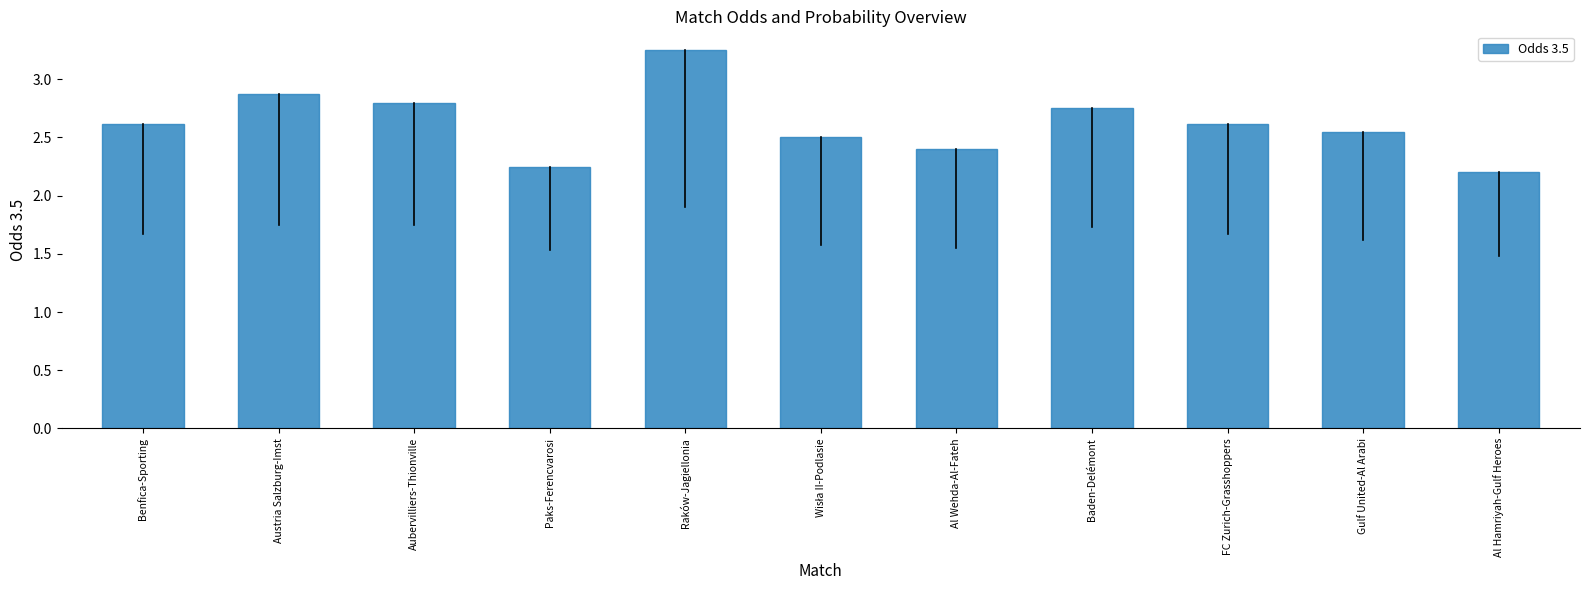

What is the label of the 5th bar from the left?

Raków-Jagiellonia